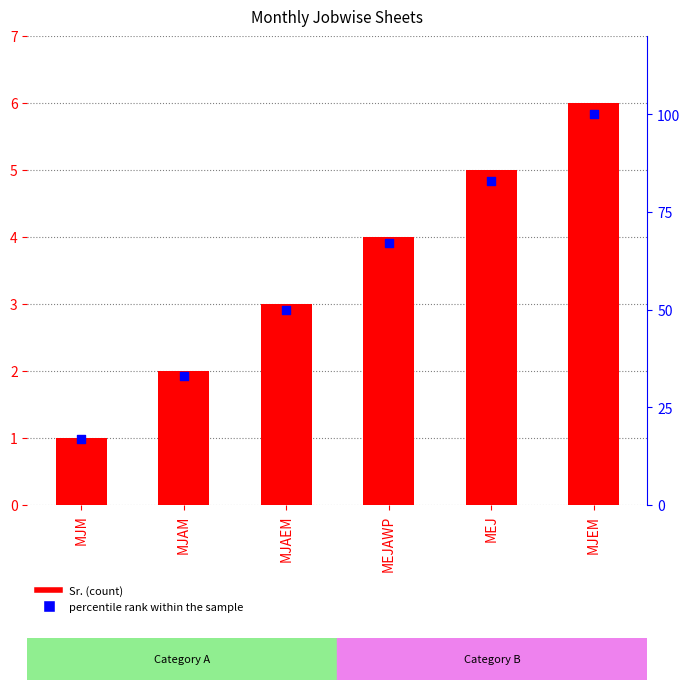

Which series has the largest total across all categories?

percentile rank within the sample